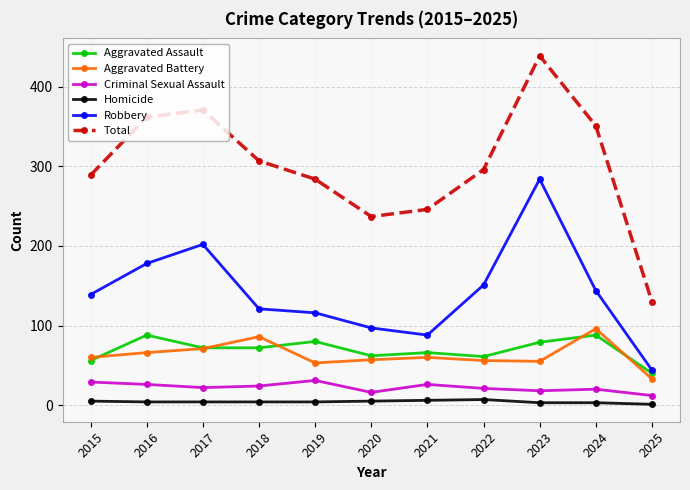

List the labels in order of Total value, largest first.

2023, 2017, 2016, 2024, 2018, 2022, 2015, 2019, 2021, 2020, 2025